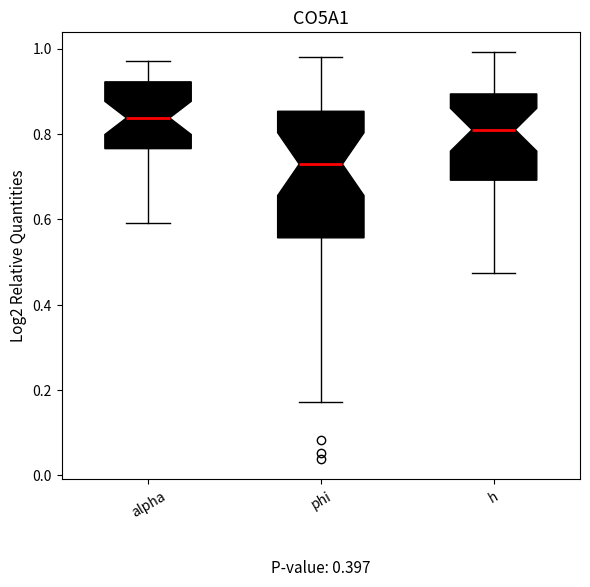

Which box is the tallest, from its lower edge to its upper edge?

phi